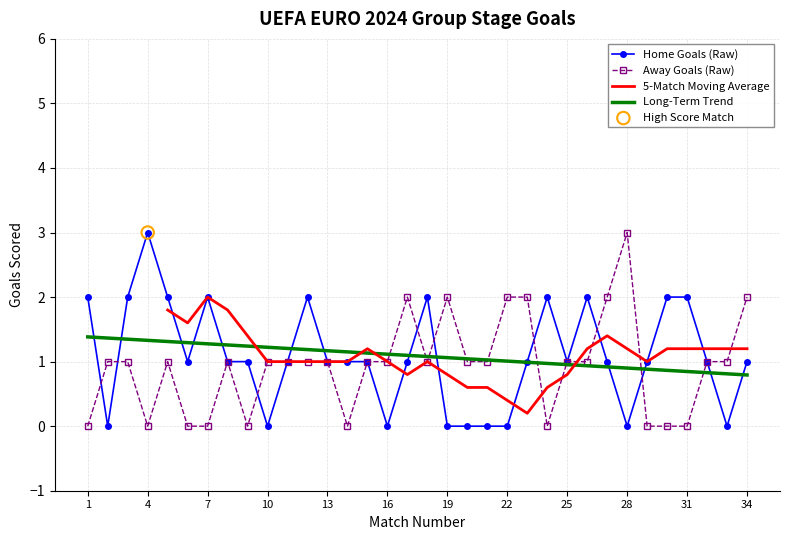

What is the total value across all series at 5?

3